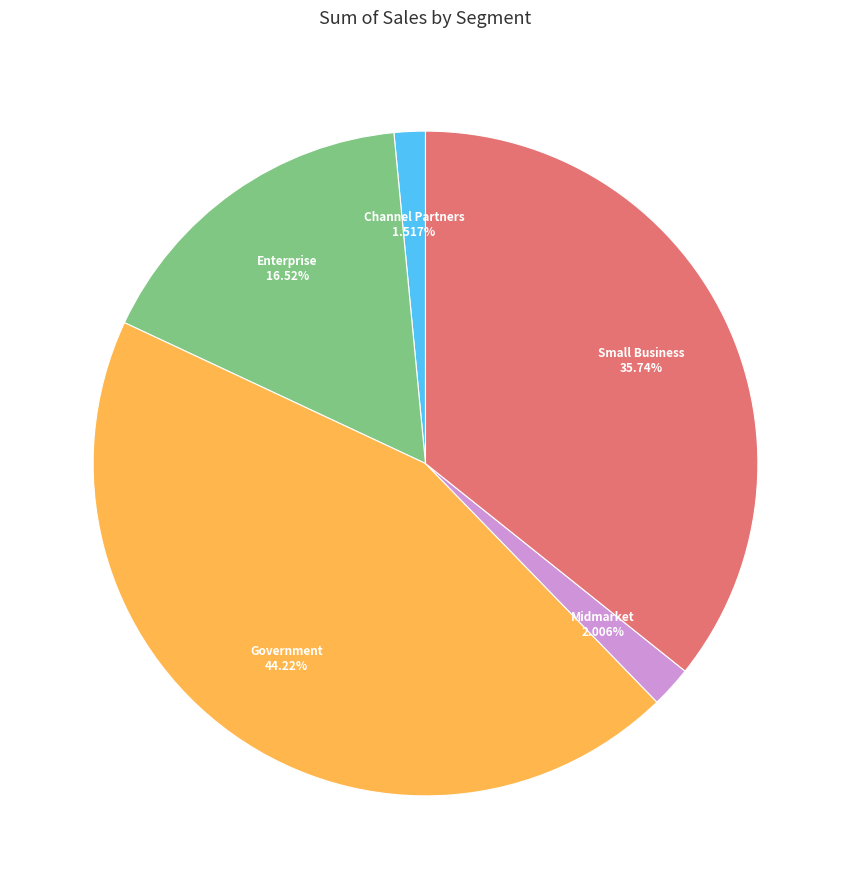

Is it true that Enterprise is 24% of the pie?

False